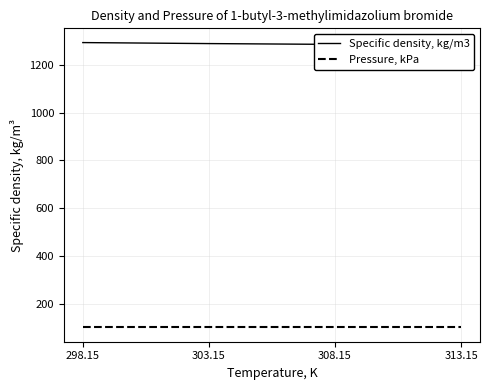

What is the label of the 4th point from the left?

313.15